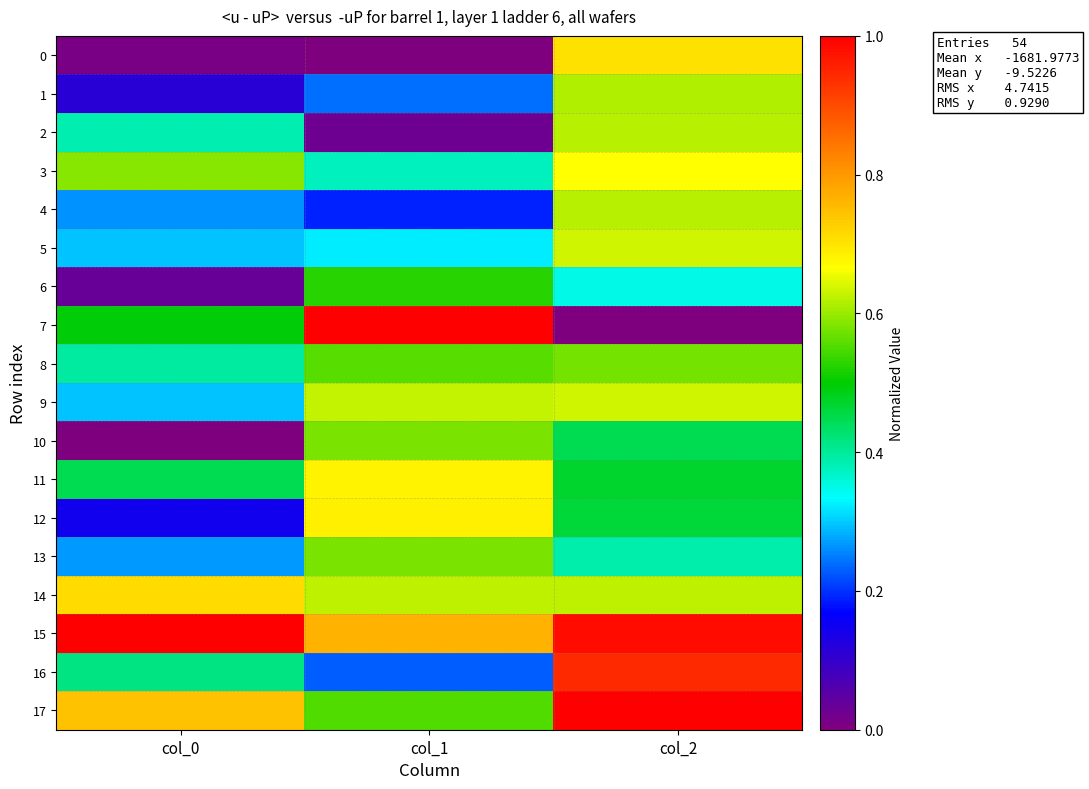

At how many categories does at least one series exceed 0?

3